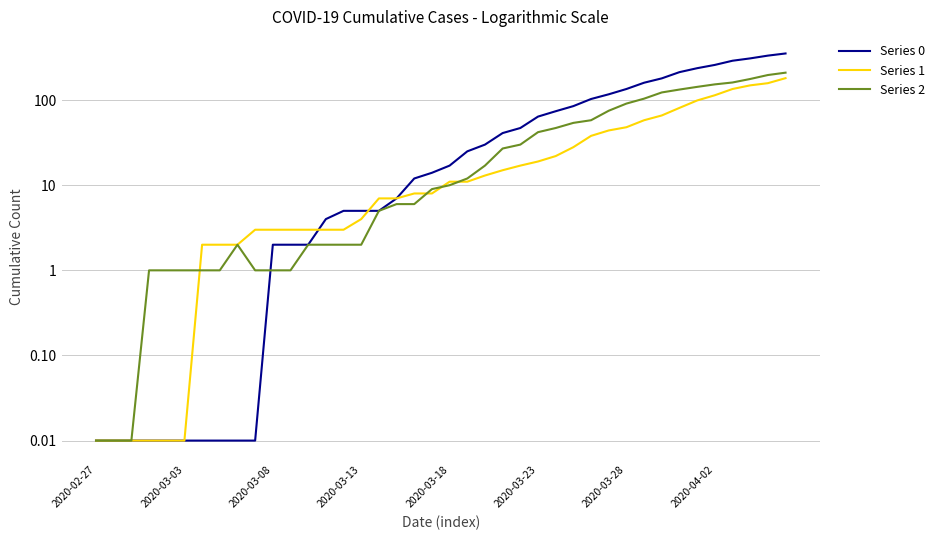

What is the difference between the Series 1 values at 2020-03-03 and 20?

11.0